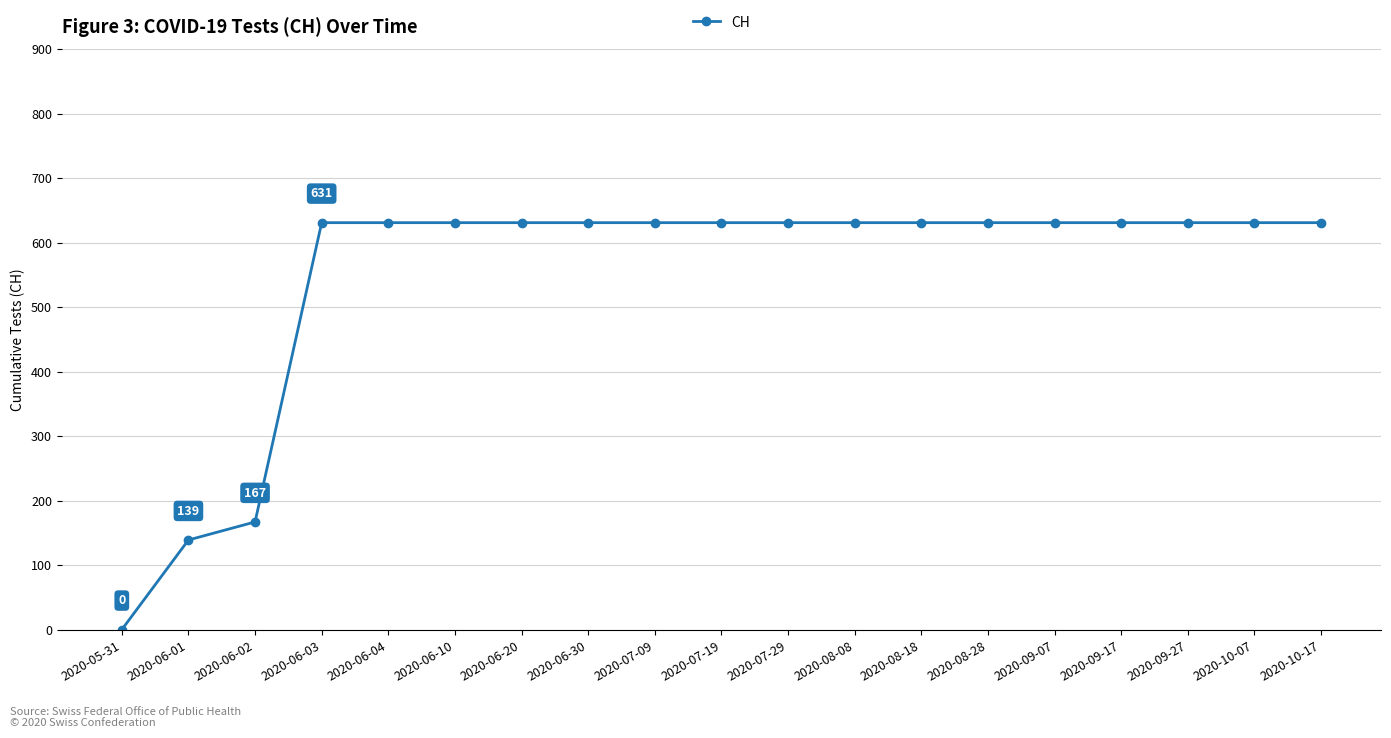

What position from the right is 2020-07-09?

11